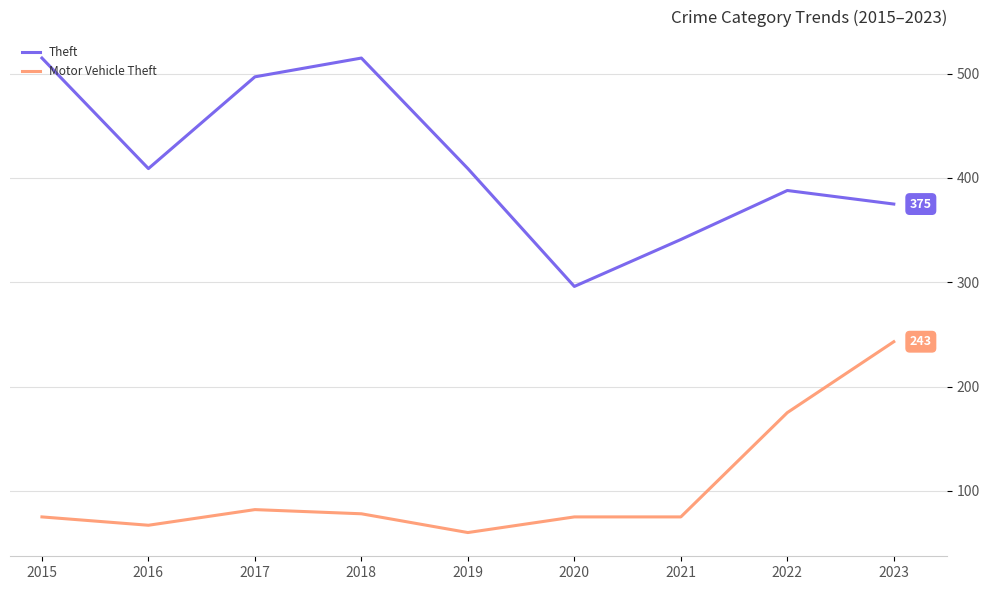

The Theft series shows 296 at 2020. True or false?

True